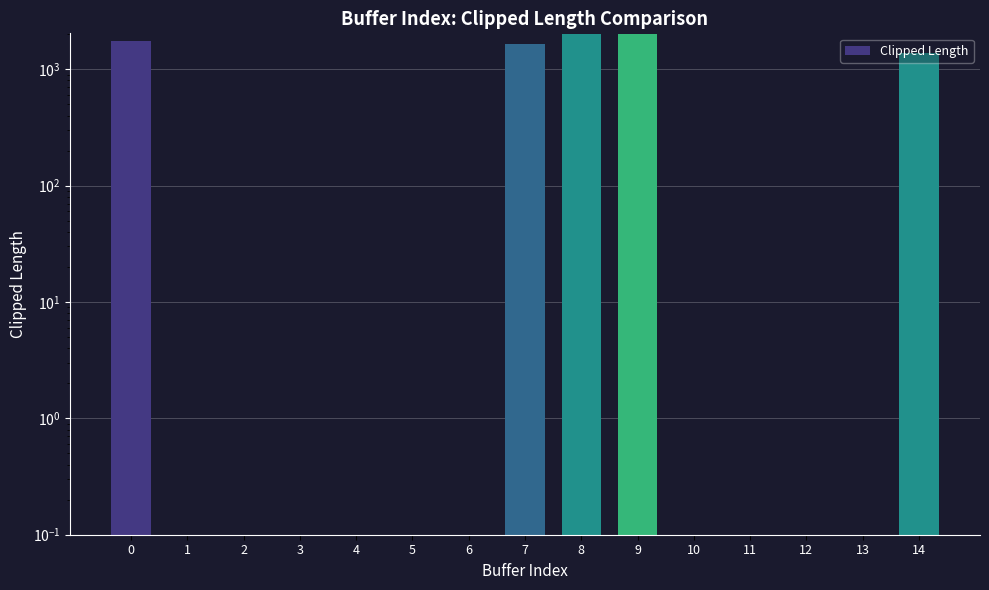

Count the number of categories in the chart.

15